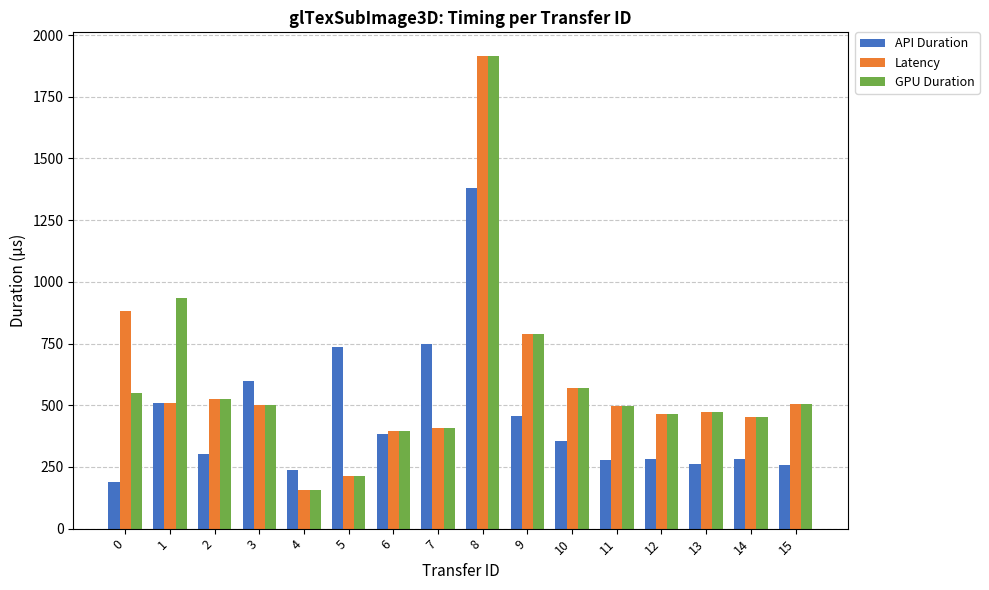

What is the minimum value shown in the chart?

154.6